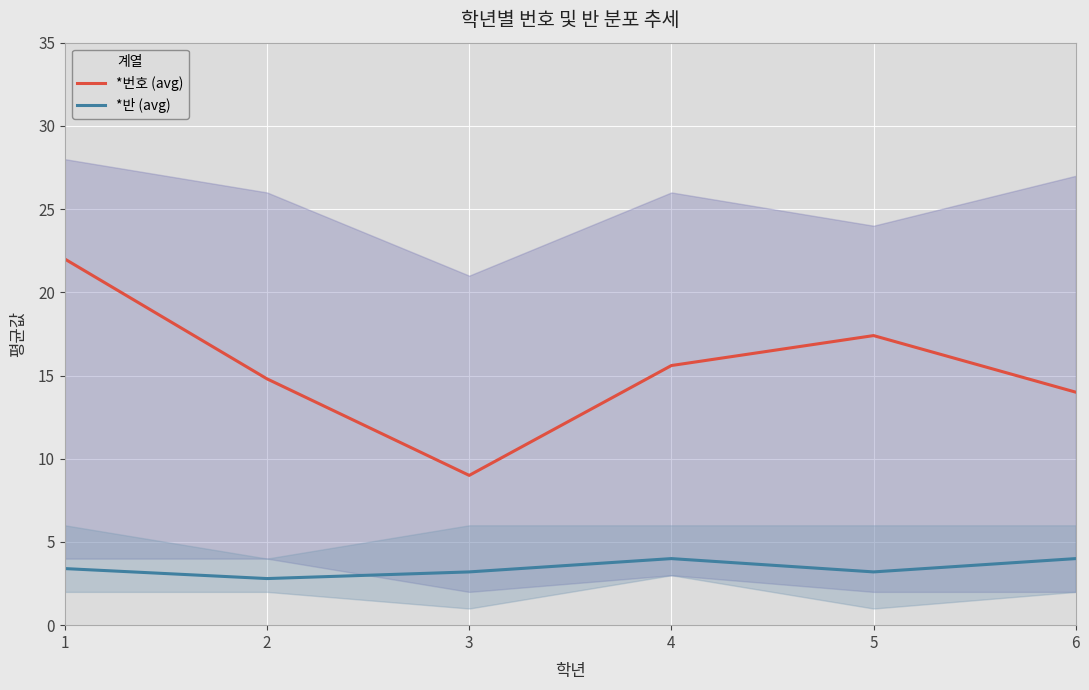

The *번호 (avg) series shows 27.3 at 5. True or false?

False